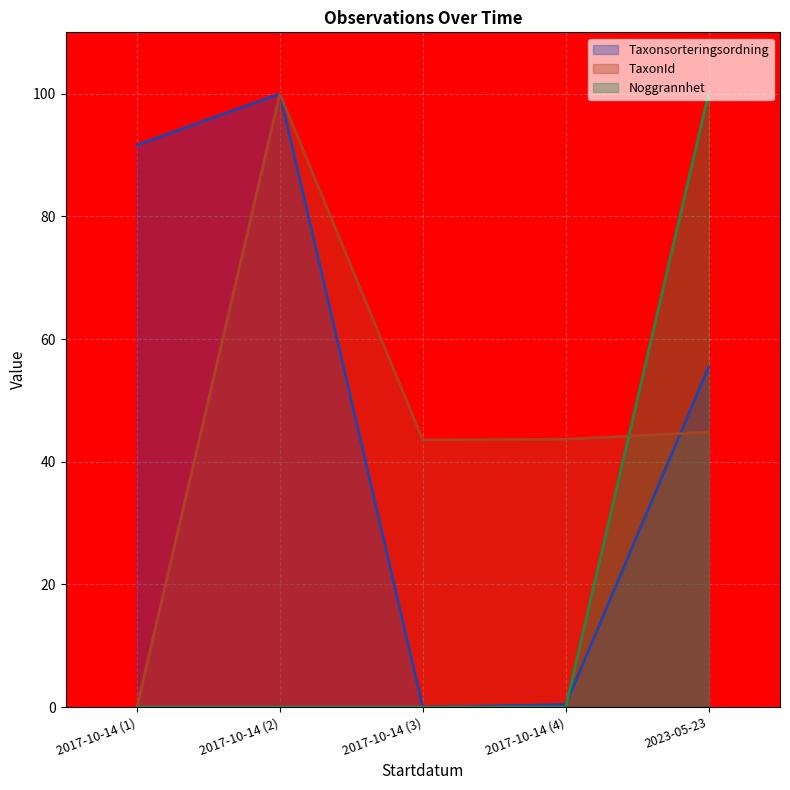

Count the number of categories in the chart.

5